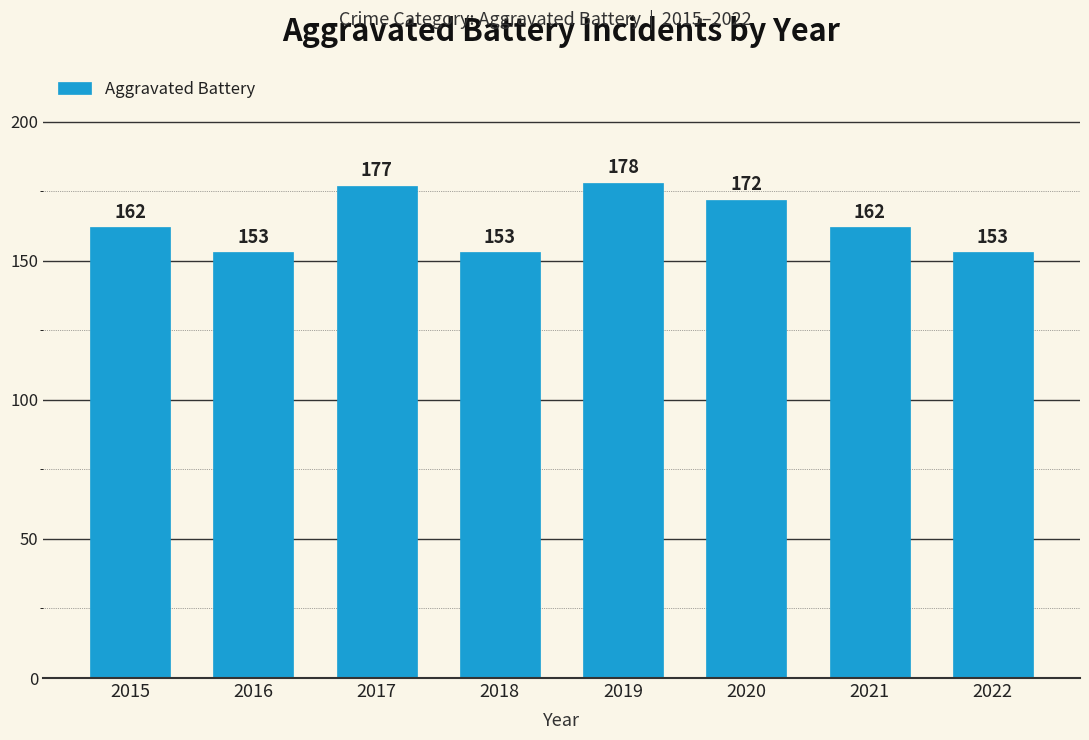

What is the smallest value displayed?

153